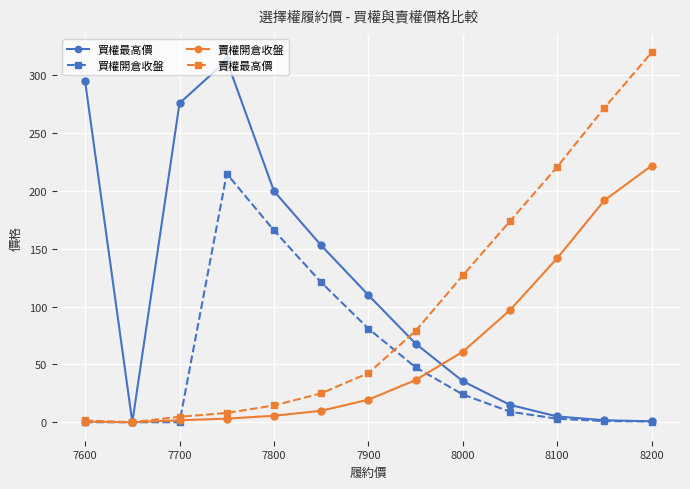

Which series has the largest total across all categories?

買權最高價